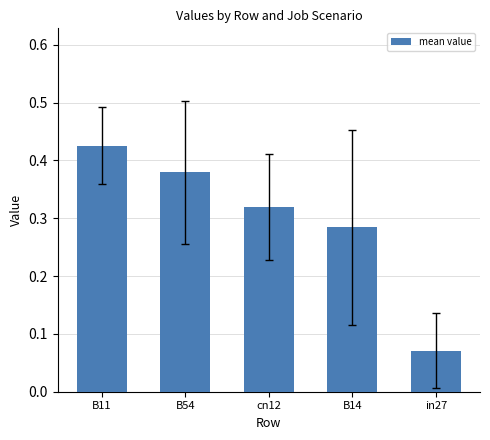

What is the sum of all values?

1.5